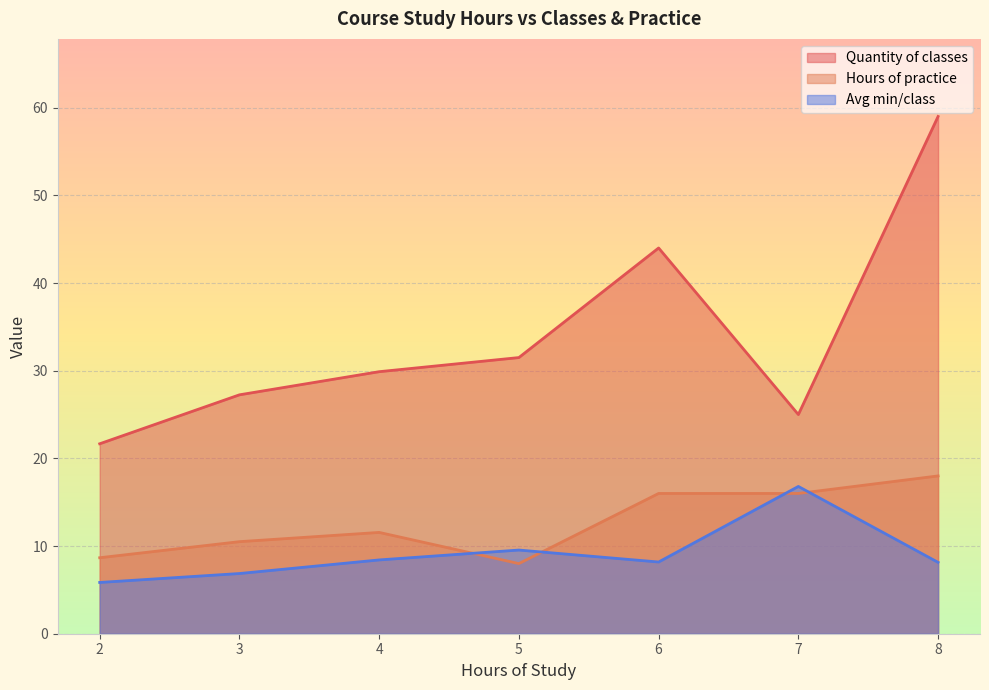

Which series has the largest total across all categories?

Quantity of classes